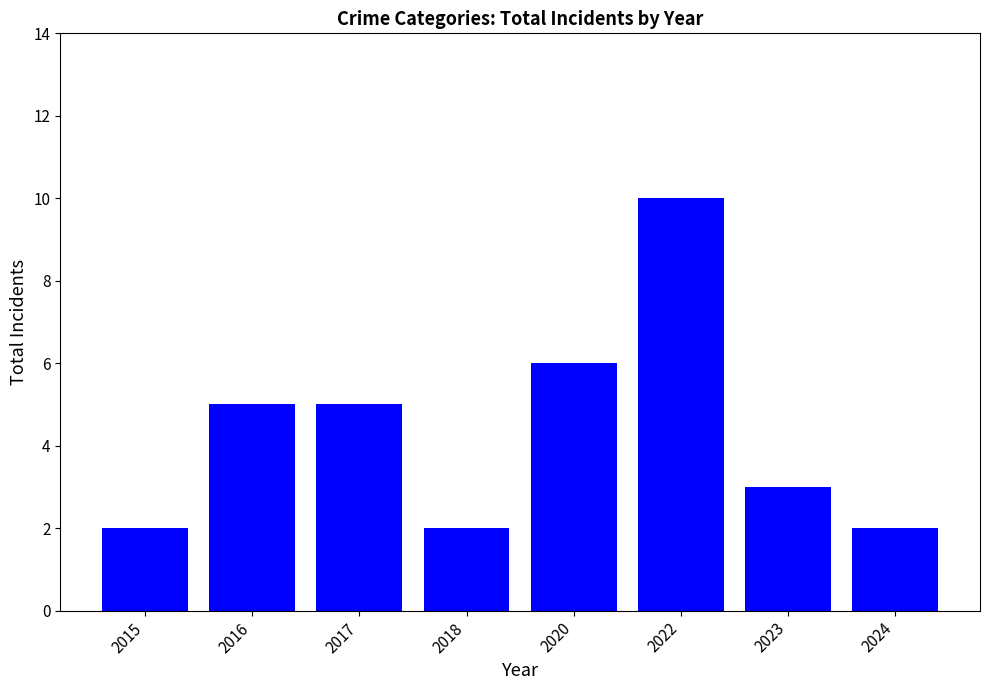

What is the approximate value at 2016?

5